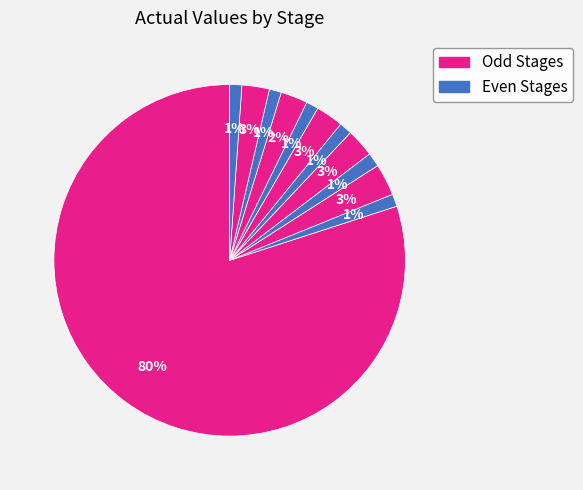

To the nearest percent, what is the difference between the largest and smallest slice percentages?

79%